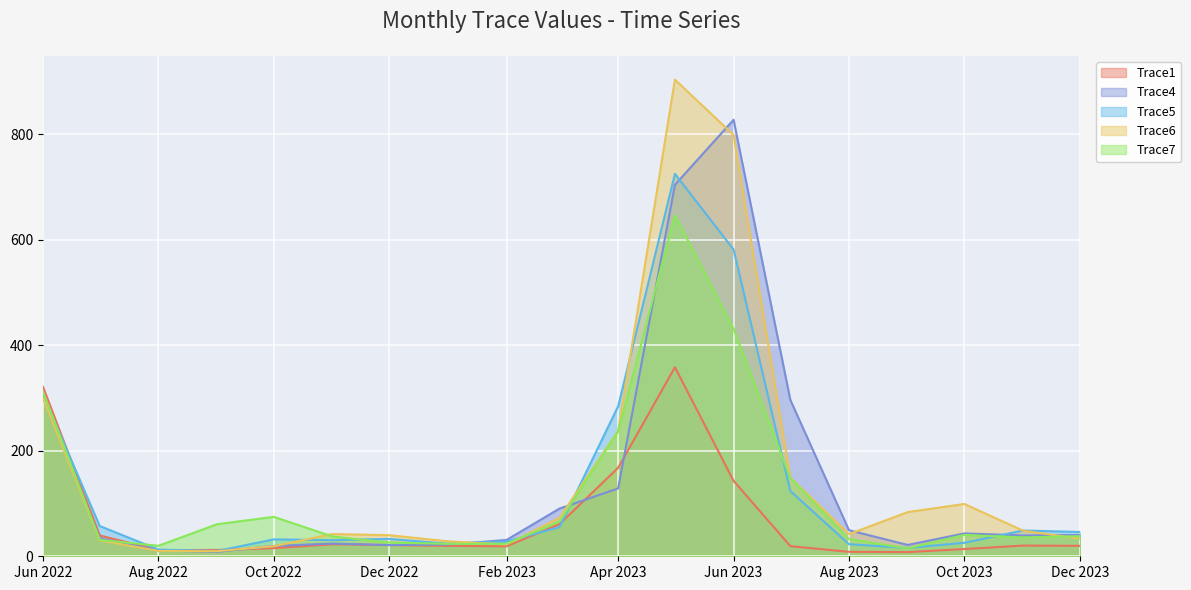

How many times do Trace4 and Trace6 cross each other?

8